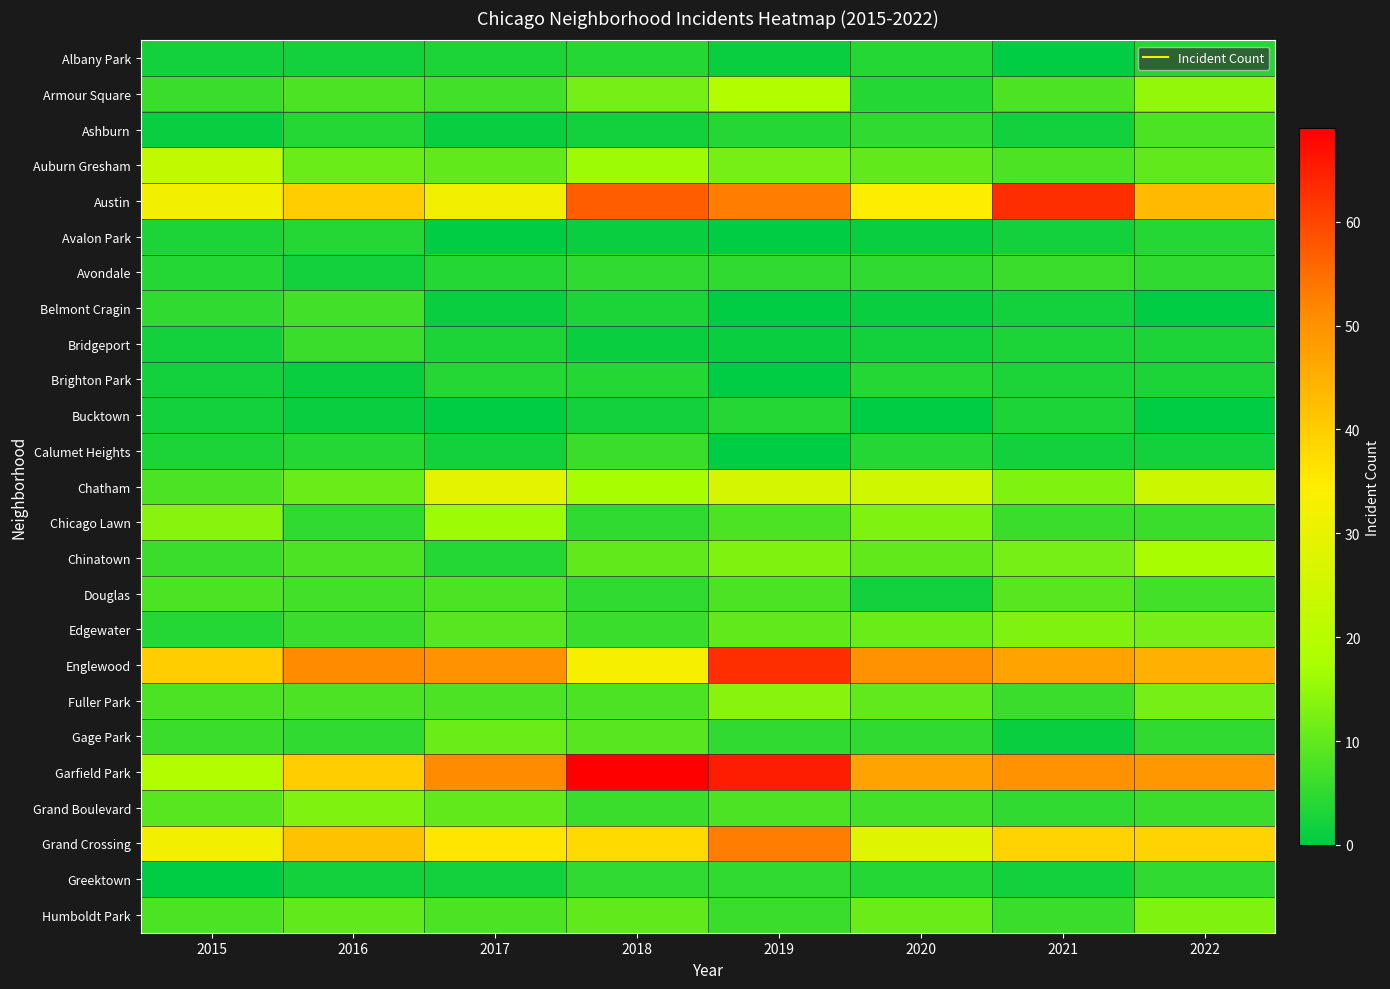

Between 2021 and 2022, which is larger?

2022